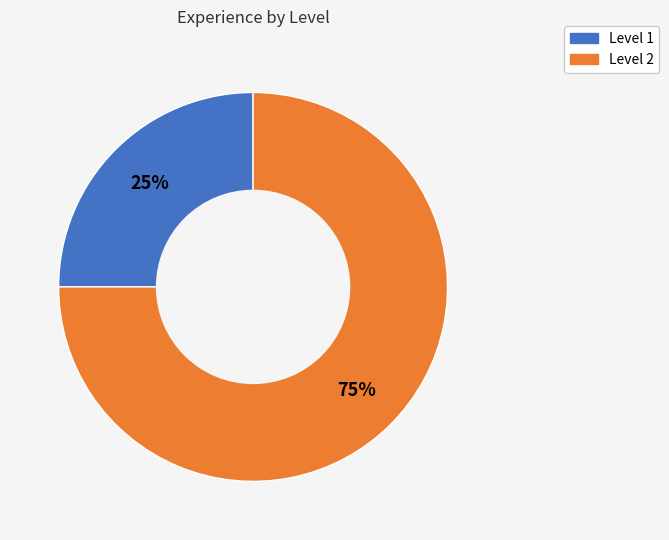

How many segments does this pie chart have?

2